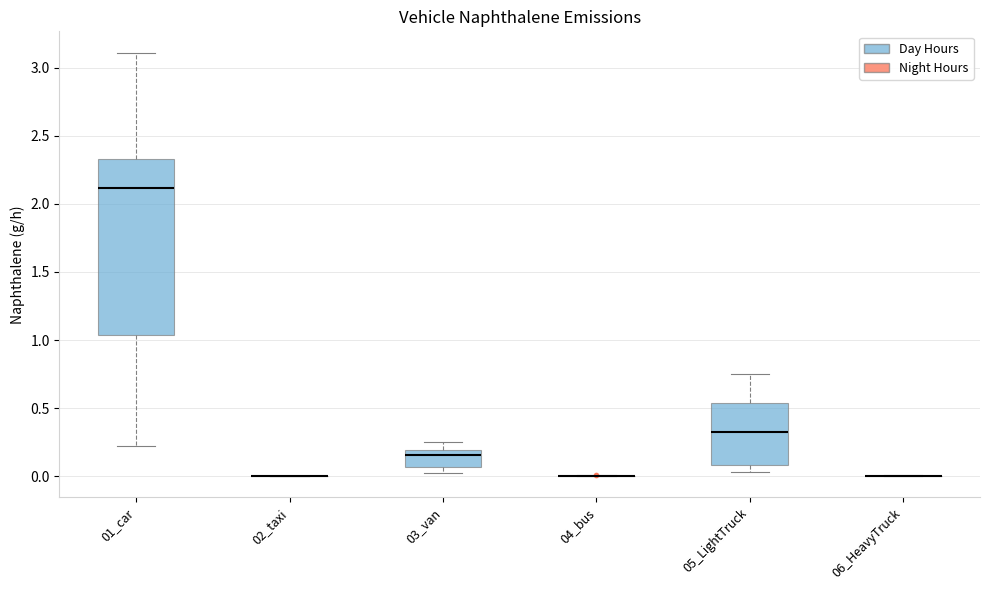

Comparing the boxes themselves (not the whiskers), which one is the tallest?

01_car